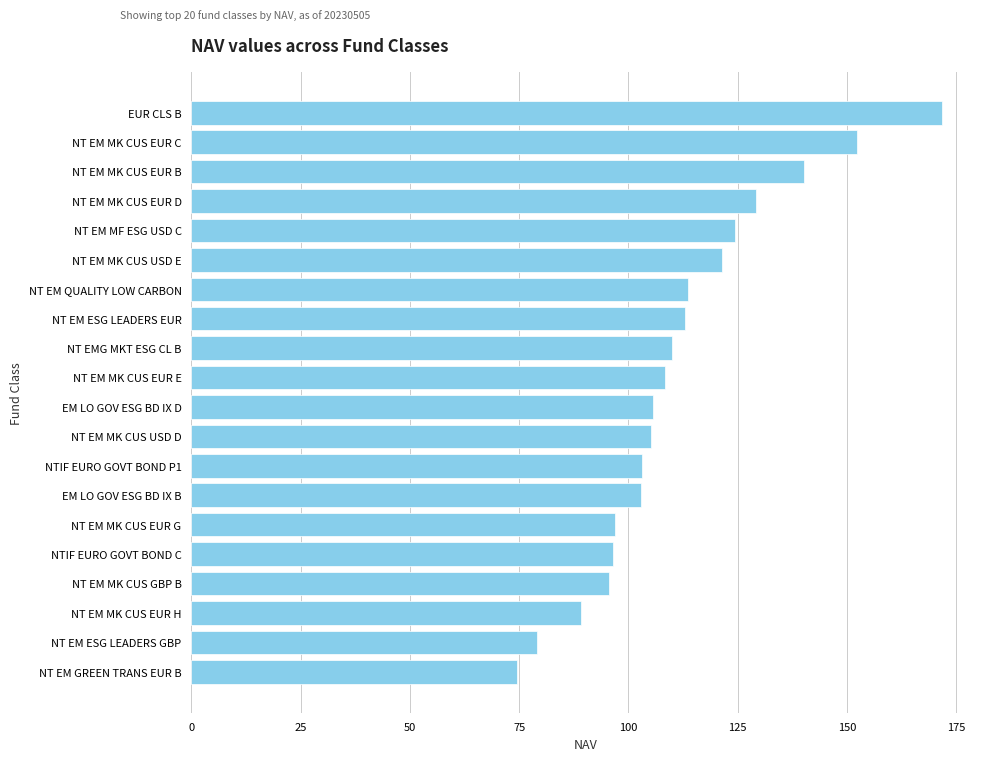

What is the difference between the values at NT EM MF ESG USD C and EM LO GOV ESG BD IX D?

18.7